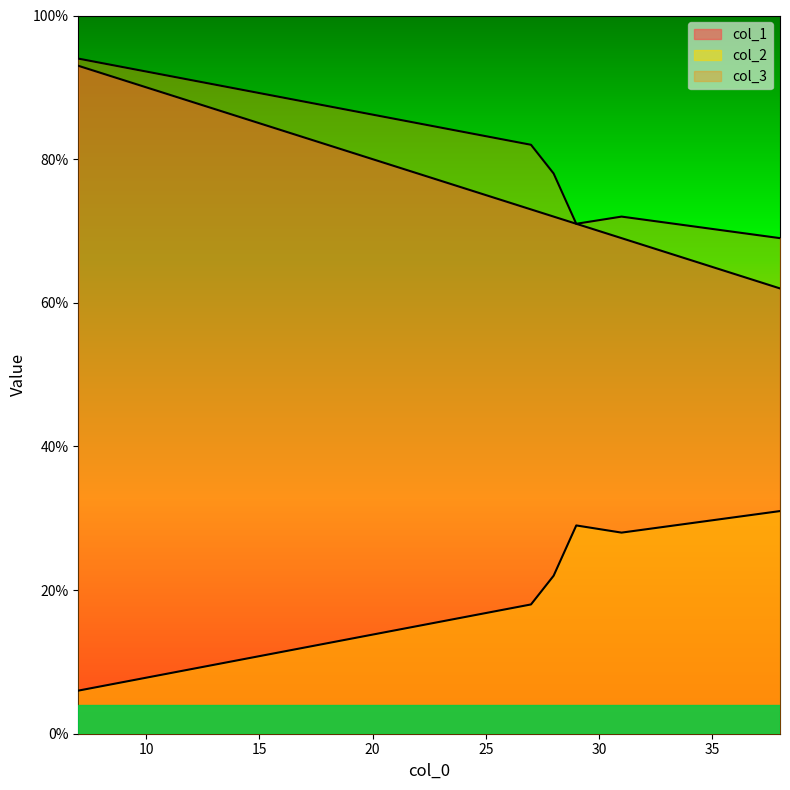

True or false: col_2 and col_1 intersect in this chart.

False